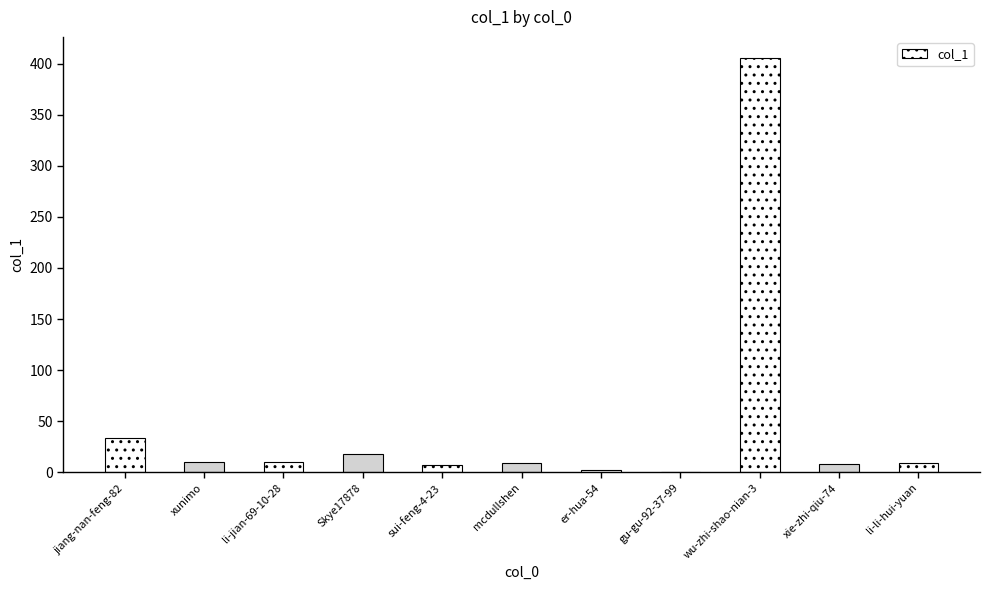

Is it true that the value at wu-zhi-shao-nian-3 is 695?

False